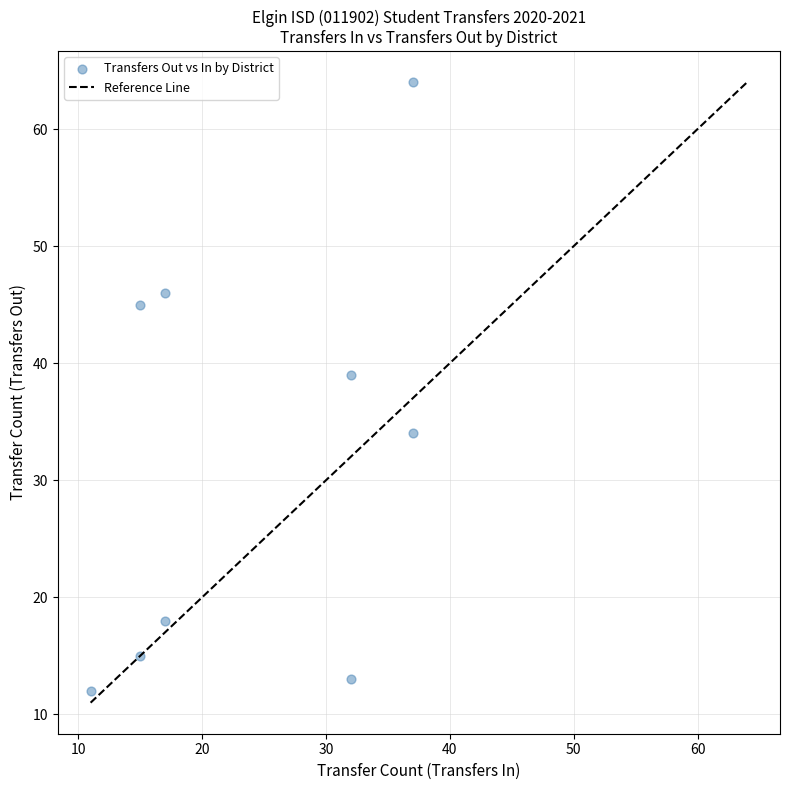

What is the range of Y values (max minus min)?

52